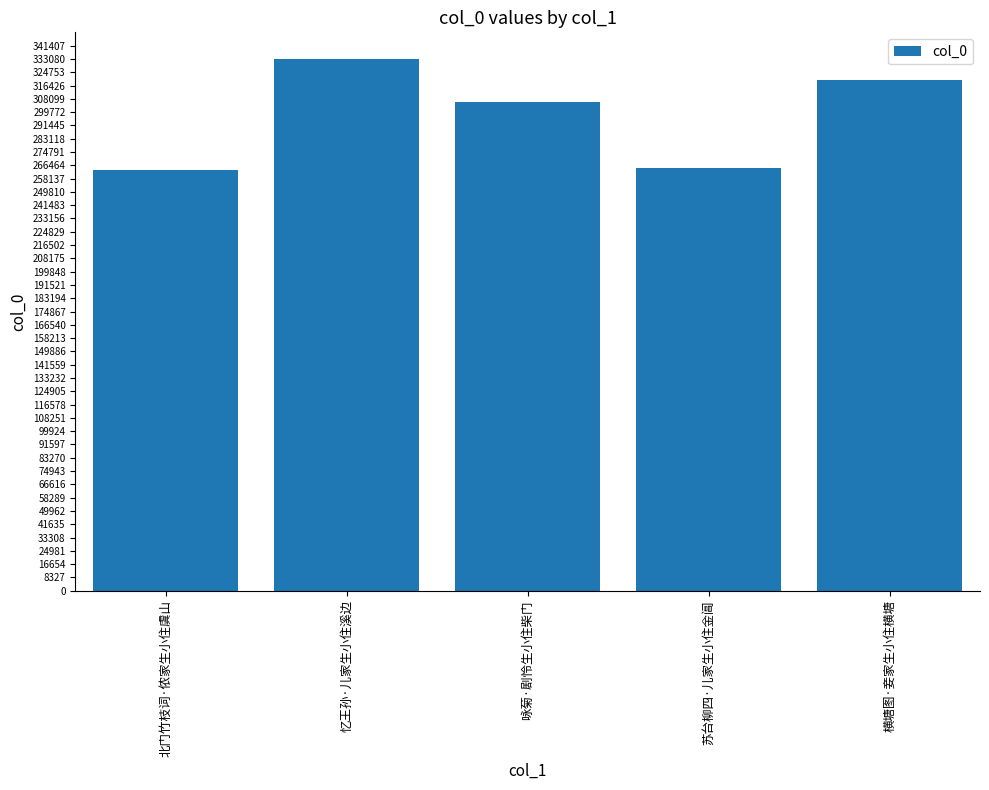

What is the difference between the values at 横塘图·妾家生小住横塘 and 苏台柳四·儿家生小住金阊?

55049